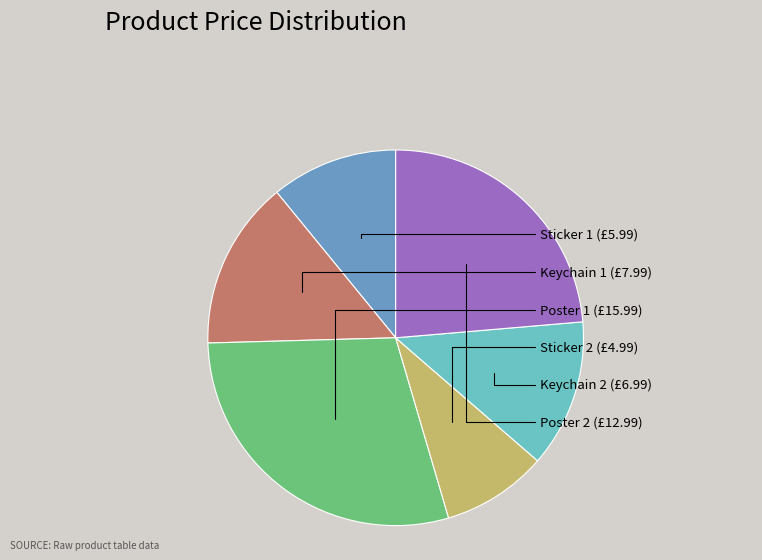

Does Sticker 1 represent more than half of the total?

No